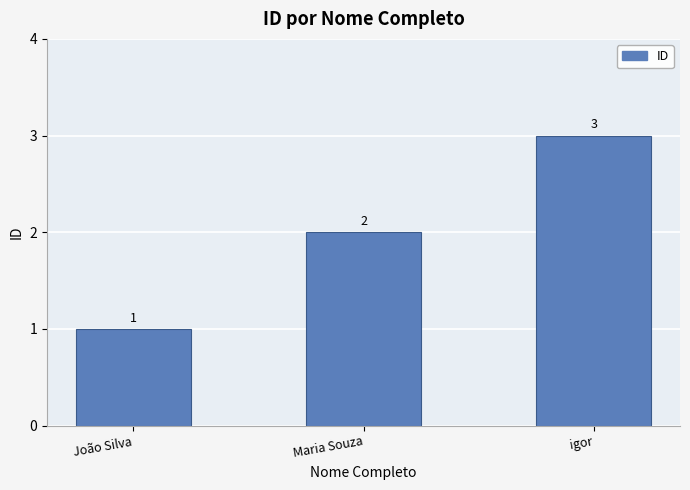

Reading right to left, what are all the values shown in this chart?

3	2	1